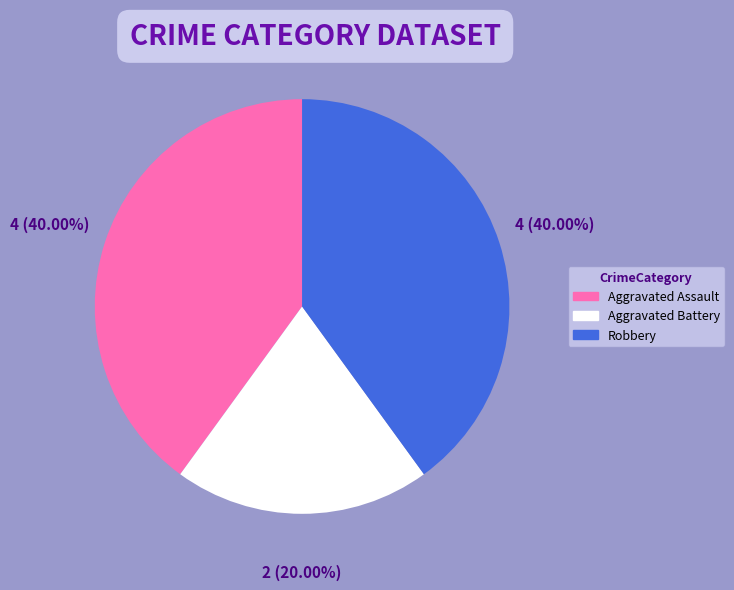

Do Robbery and Aggravated Battery together represent more than half of the pie?

Yes